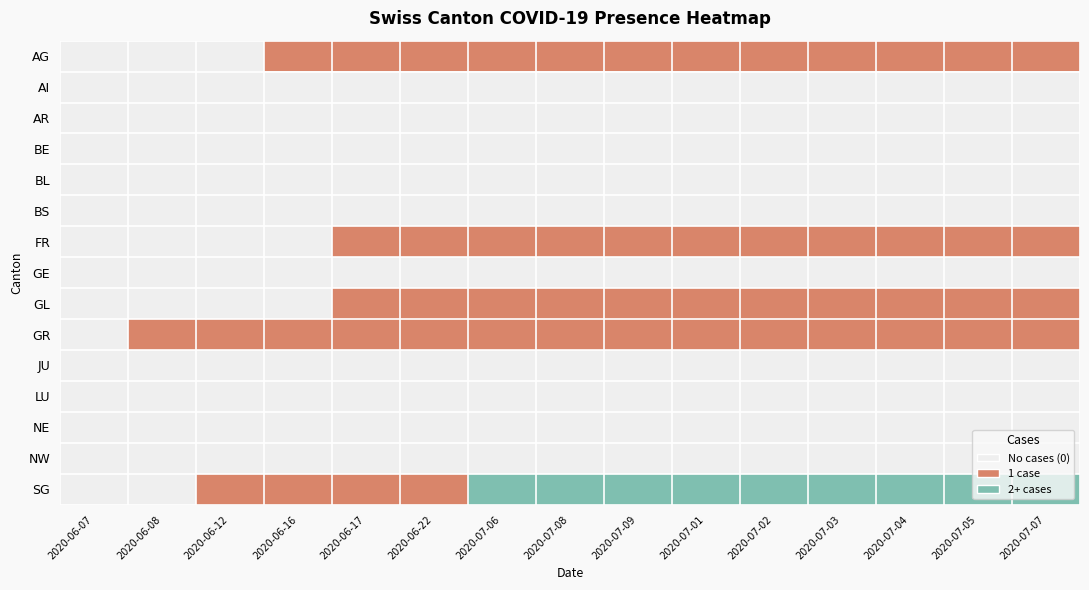

What is the total value across all series at 2020-06-12?

2